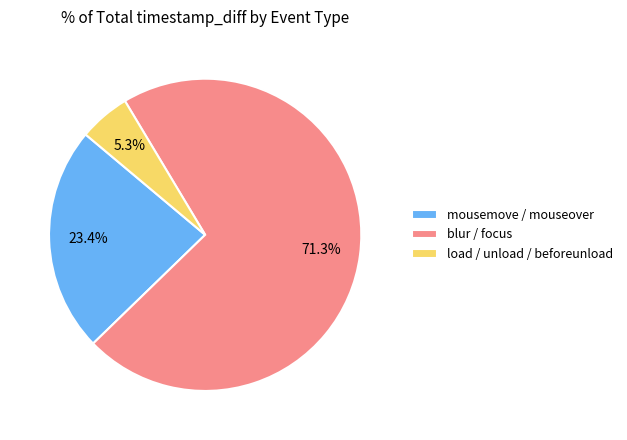

To the nearest percent, what is the difference between the largest and smallest slice percentages?

66%